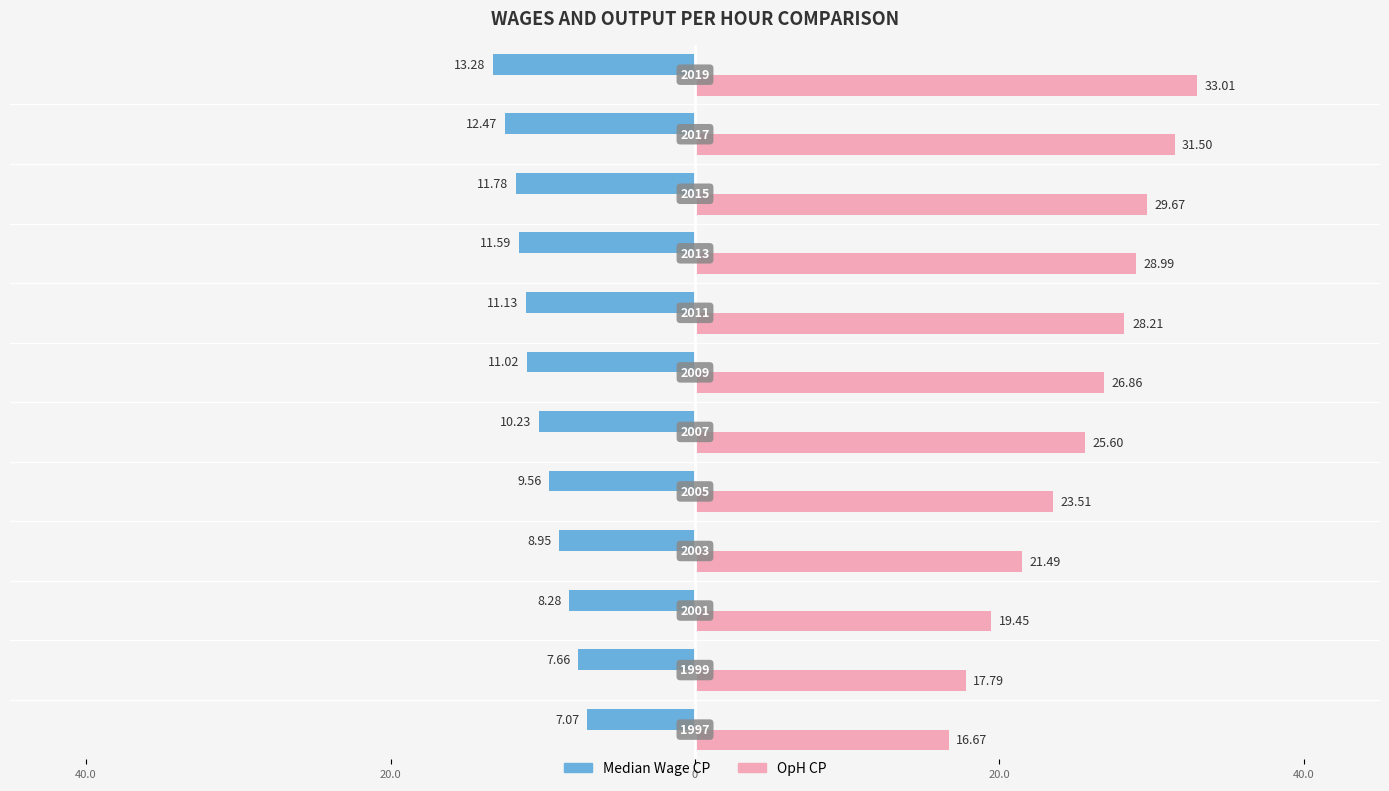

Rank the series by their average value, from highest to lowest.

OpH CP, Median Wage CP